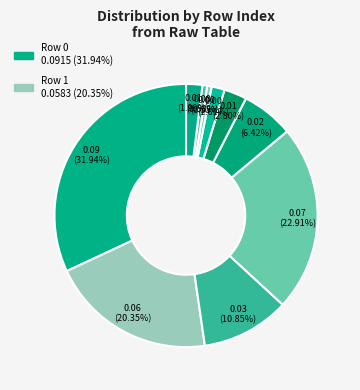

To the nearest percent, what is the average slice percentage?

10%